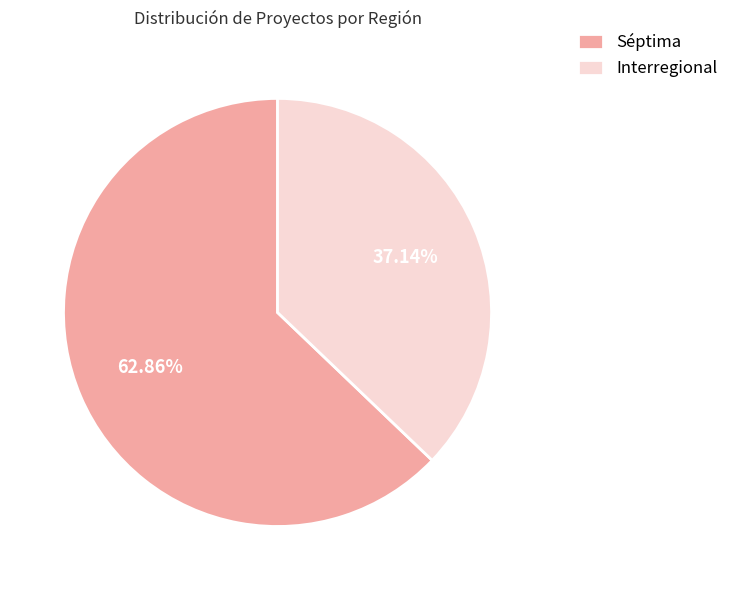

The Séptima slice represents 63% of the pie. True or false?

True